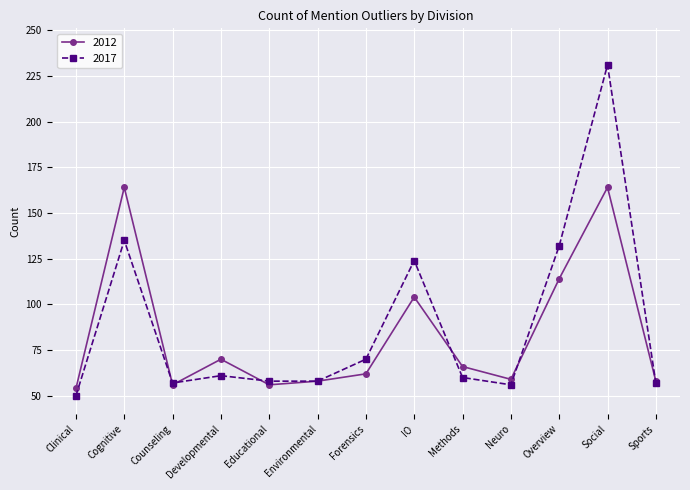

Count the number of data series in this chart.

2